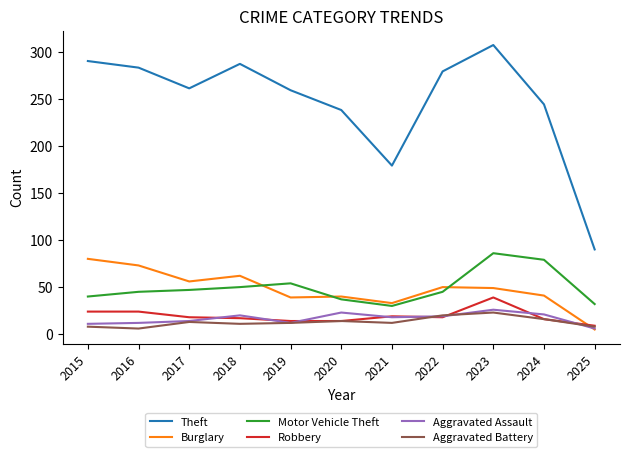

Which series has the widest spread of values?

Theft